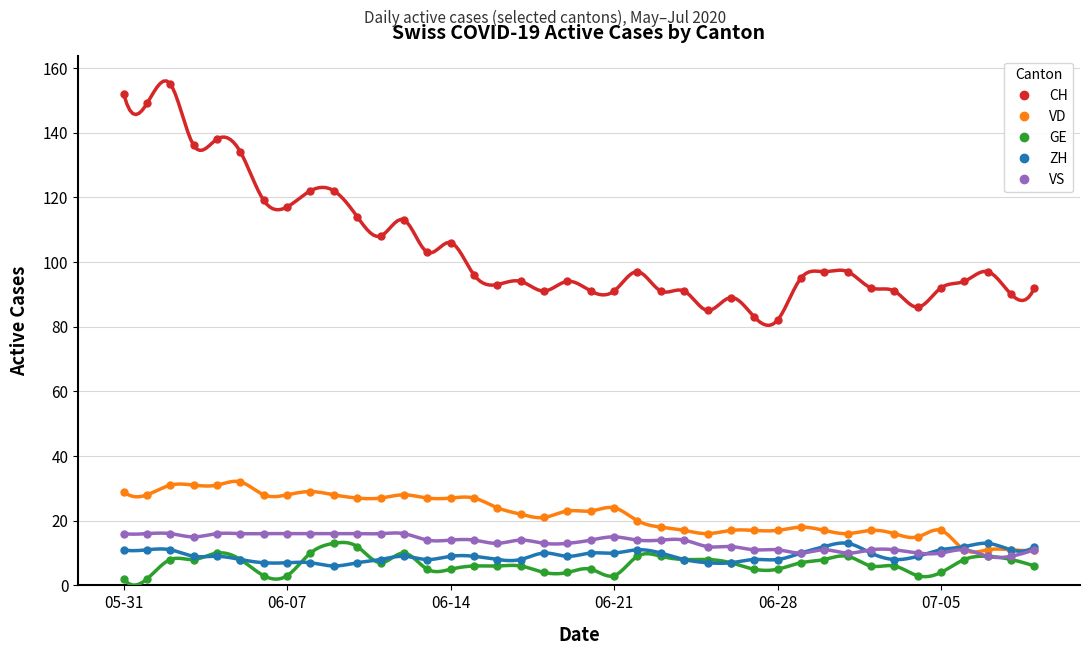

True or false: CH and ZH intersect in this chart.

False